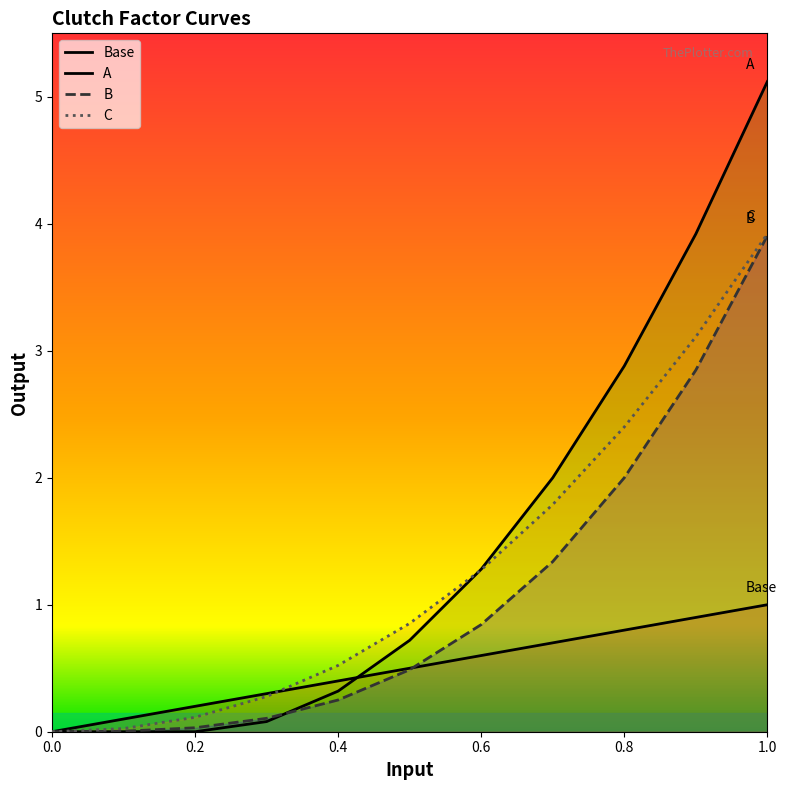

What is the highest value of the Base series?

1.0